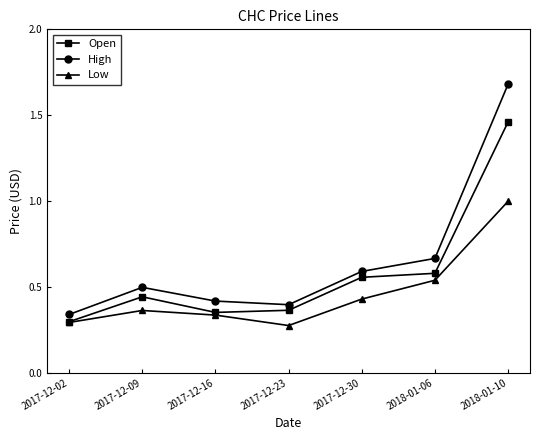

What position from the right is 2018-01-10?

1